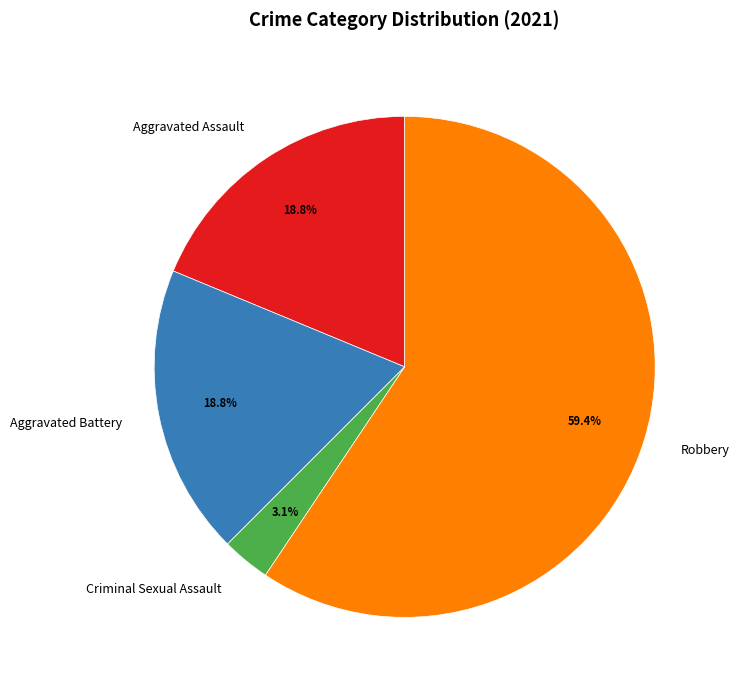

True or false: Aggravated Battery accounts for 19% of the total.

True